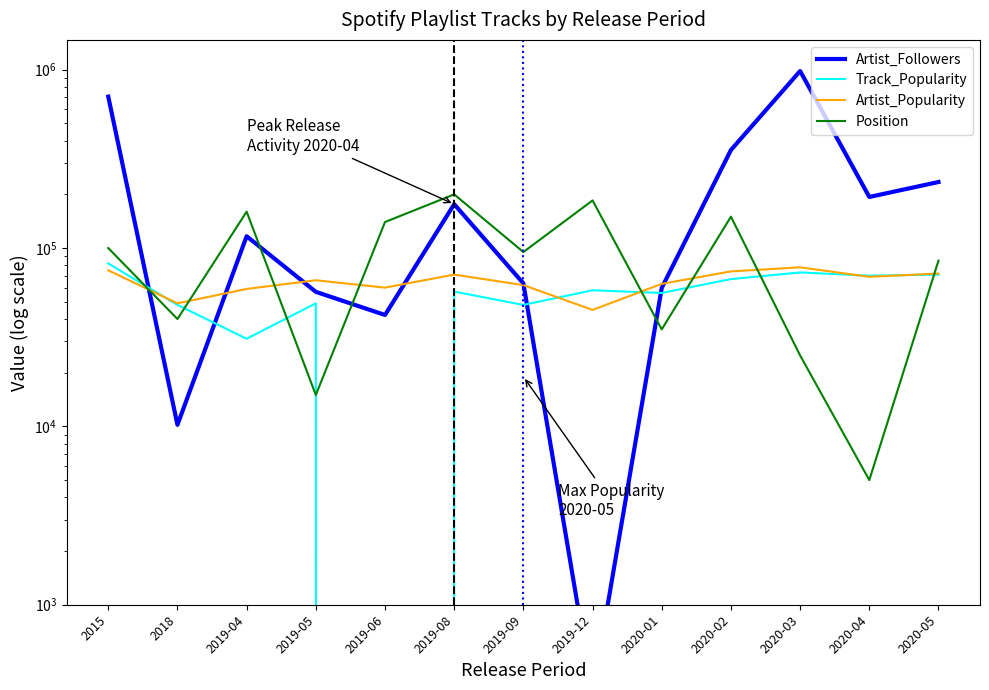

The value of Position at 2019-06 is 140000. True or false?

True